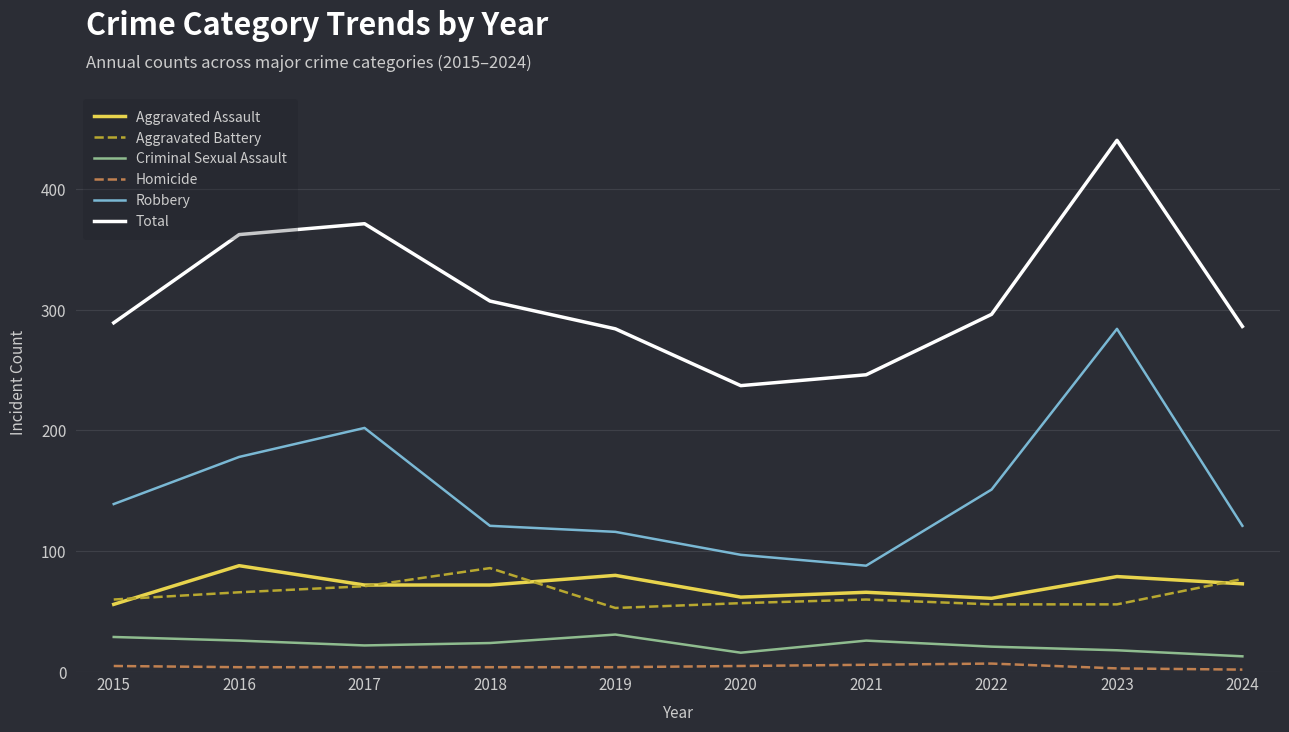

At which category is the sum across all series the highest?

2023